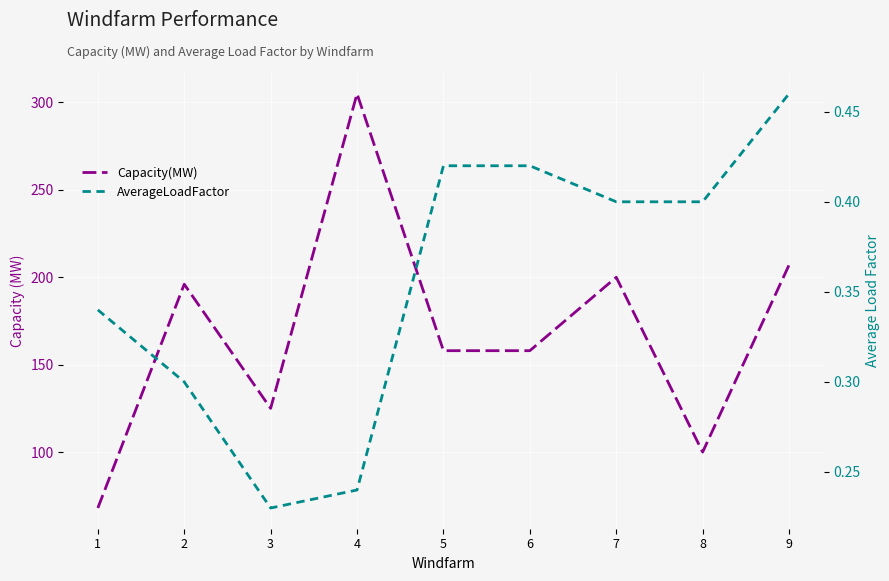

What is the difference between the second highest and second lowest values in the Capacity(MW) series?

107.0